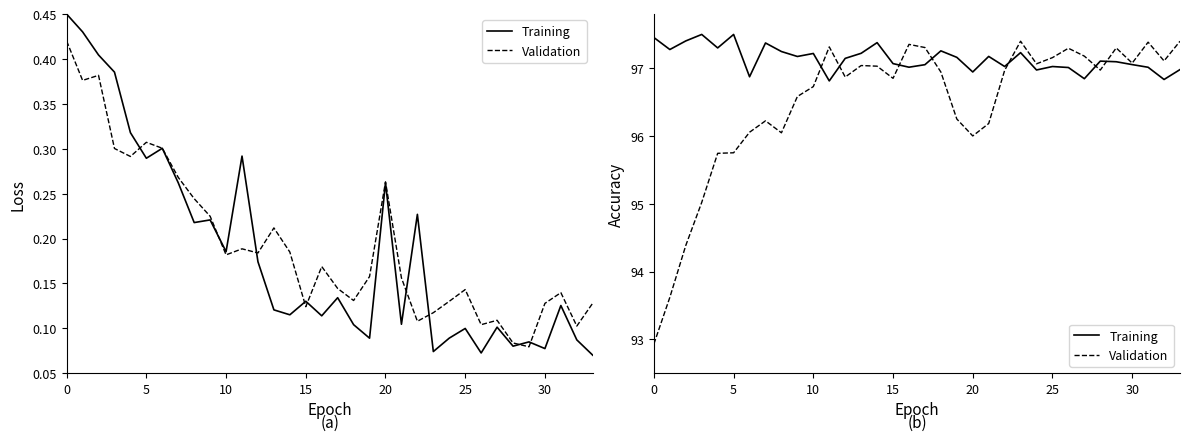

What is the difference between the highest and lowest values at 8?

1.2